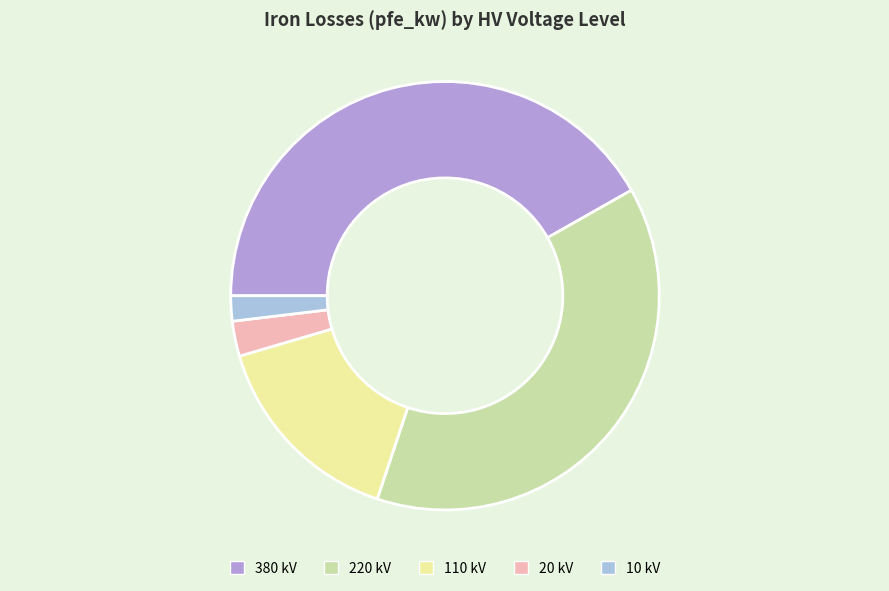

Is the sum of 20 kV and 10 kV greater than half?

No